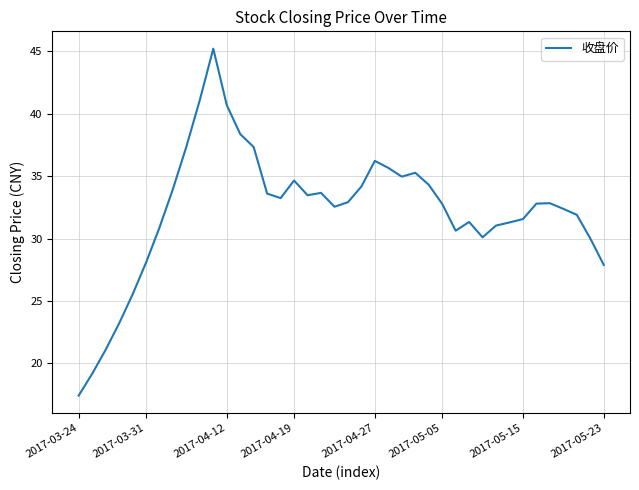

What is the smallest value displayed?

17.4